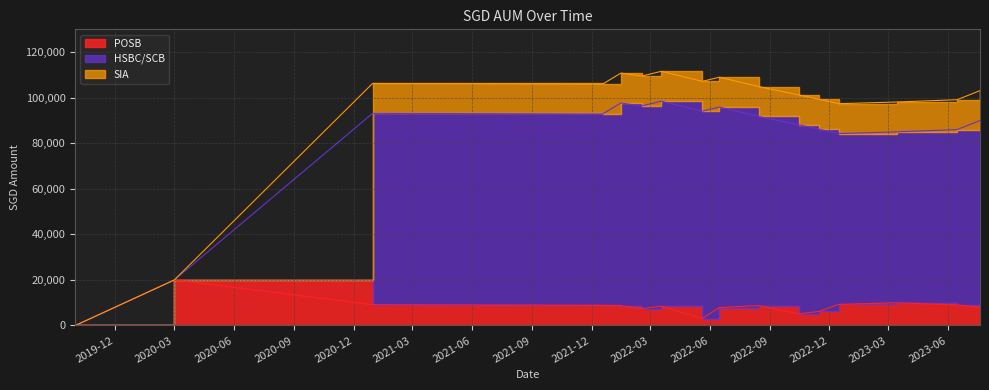

Is it true that POSB equals 3126.6 at 2022-01-15?

False